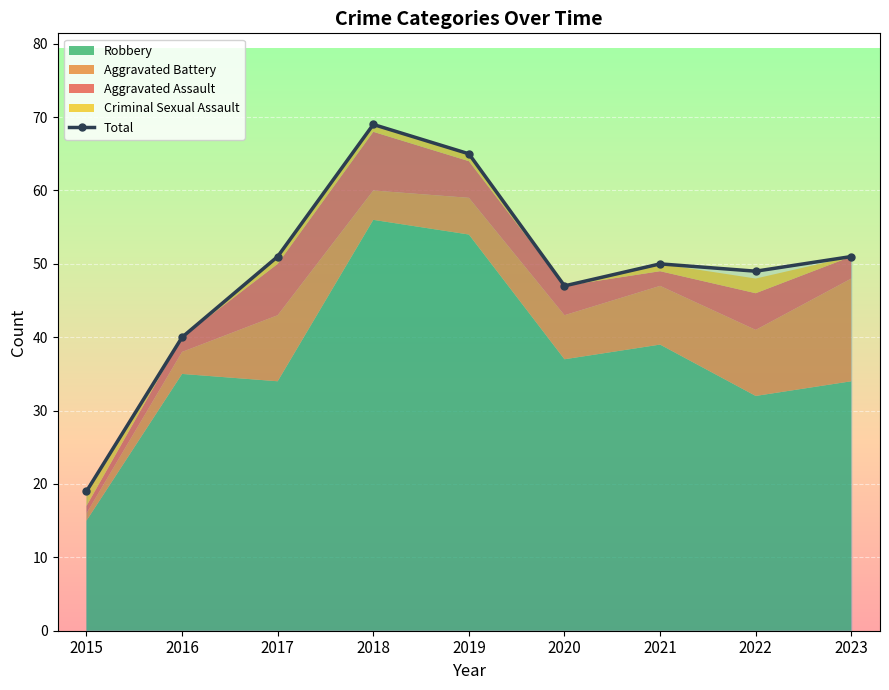

Where is the first local maximum?

2018